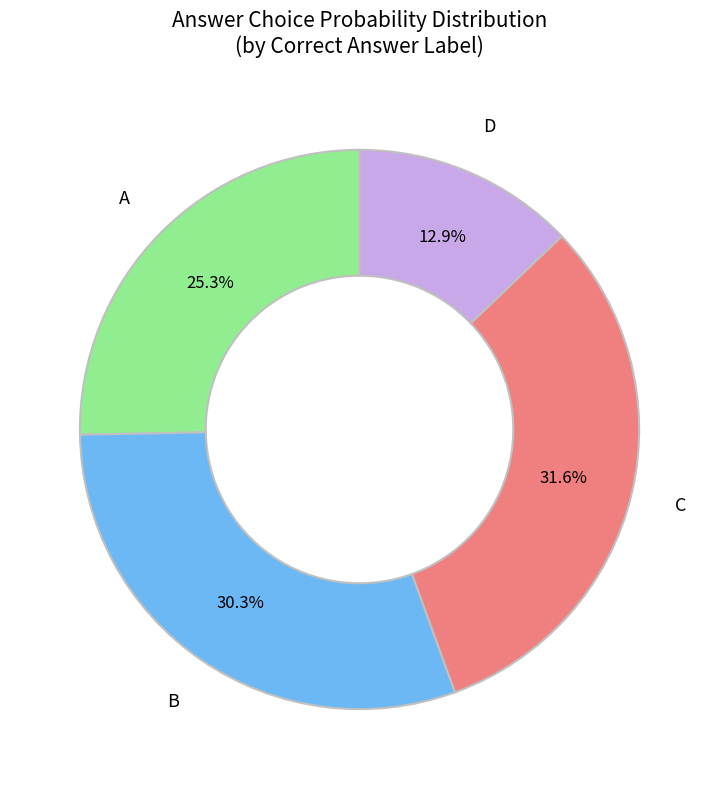

To the nearest percent, what is the combined percentage of D and A?

38%